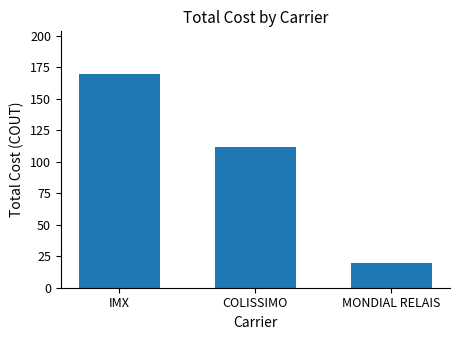

Which label corresponds to the largest value in the chart?

IMX